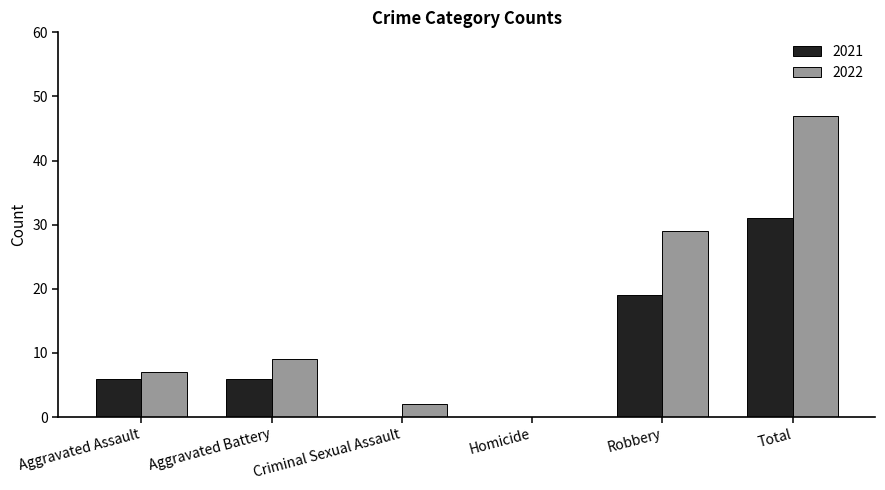

What is the highest value of the 2021 series?

31